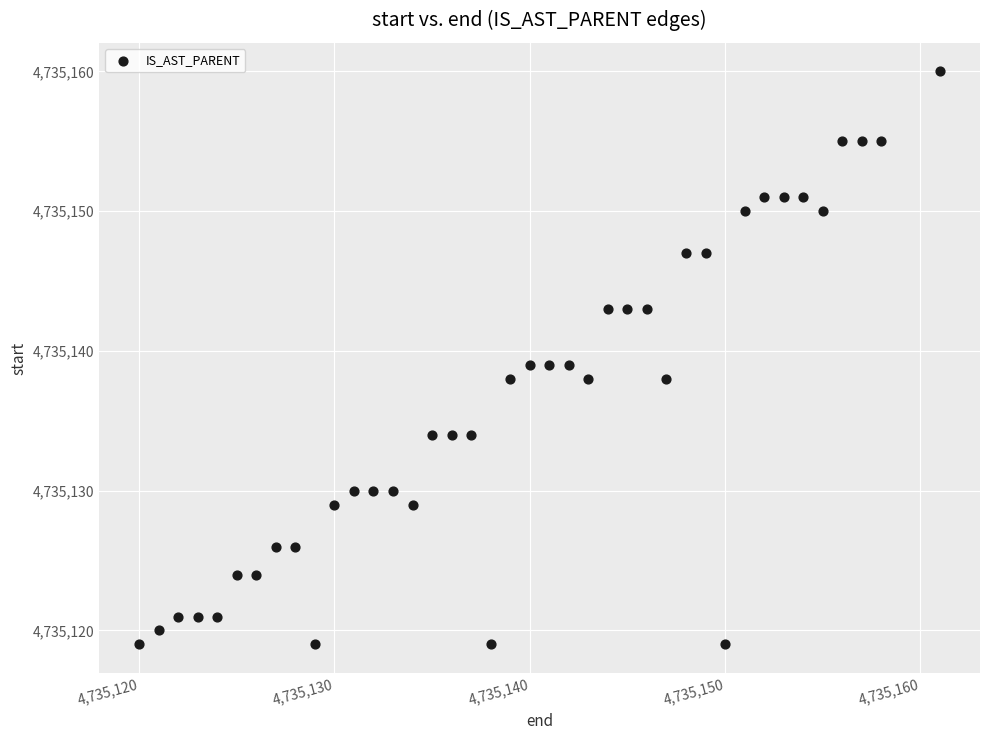

What is the range of X values (max minus min)?

41